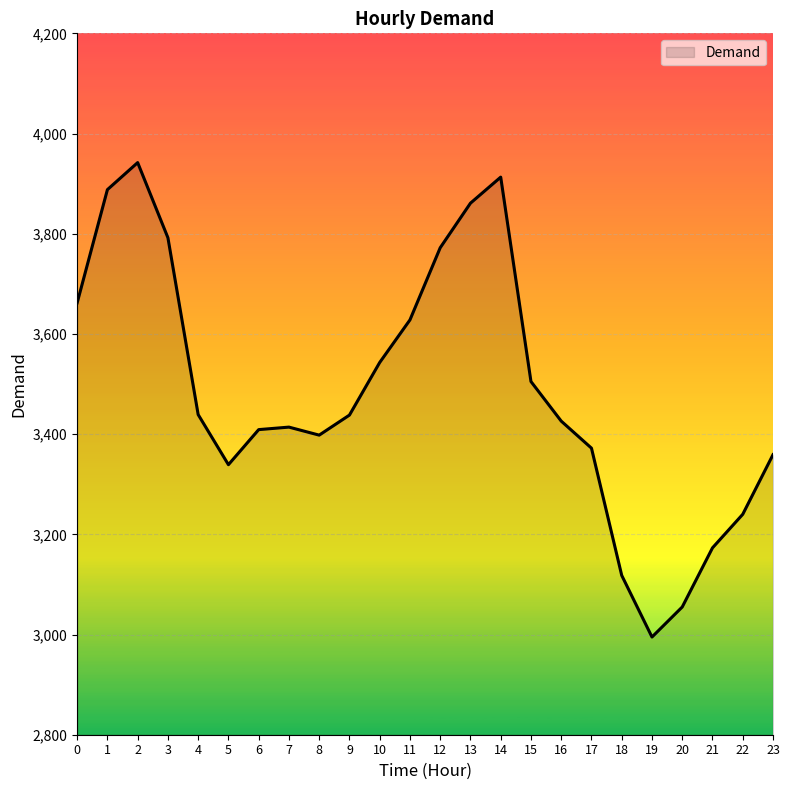

Which has a higher value, 6 or 4?

4